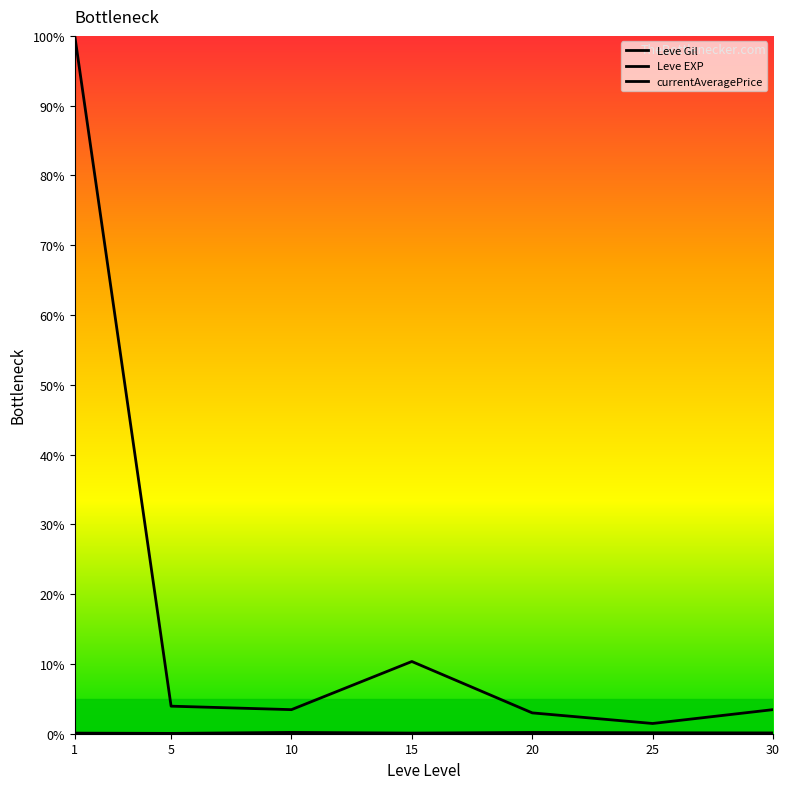

How many data points does each series have?

7